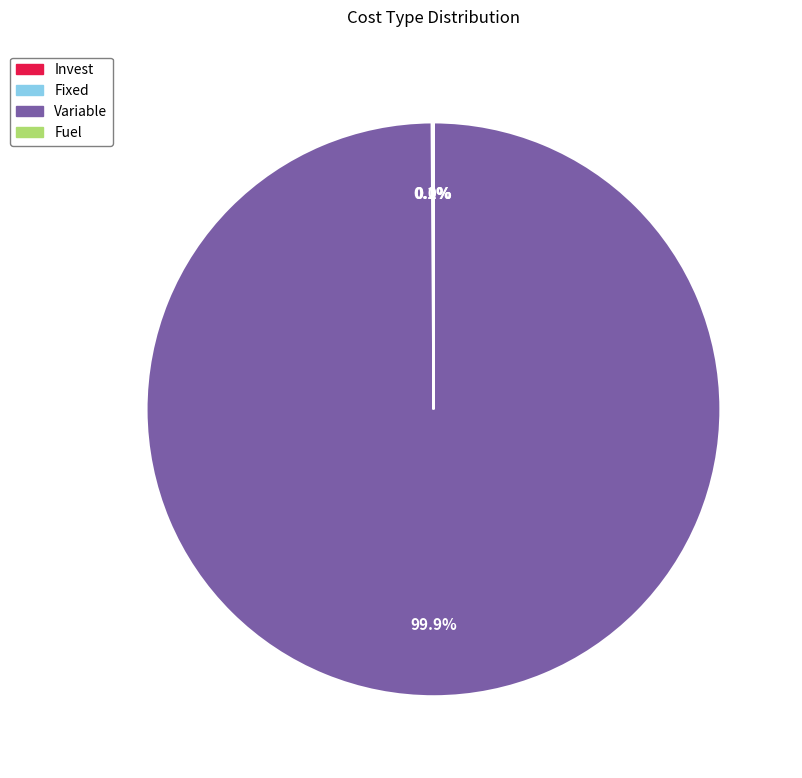

Does any single category account for the majority?

Yes